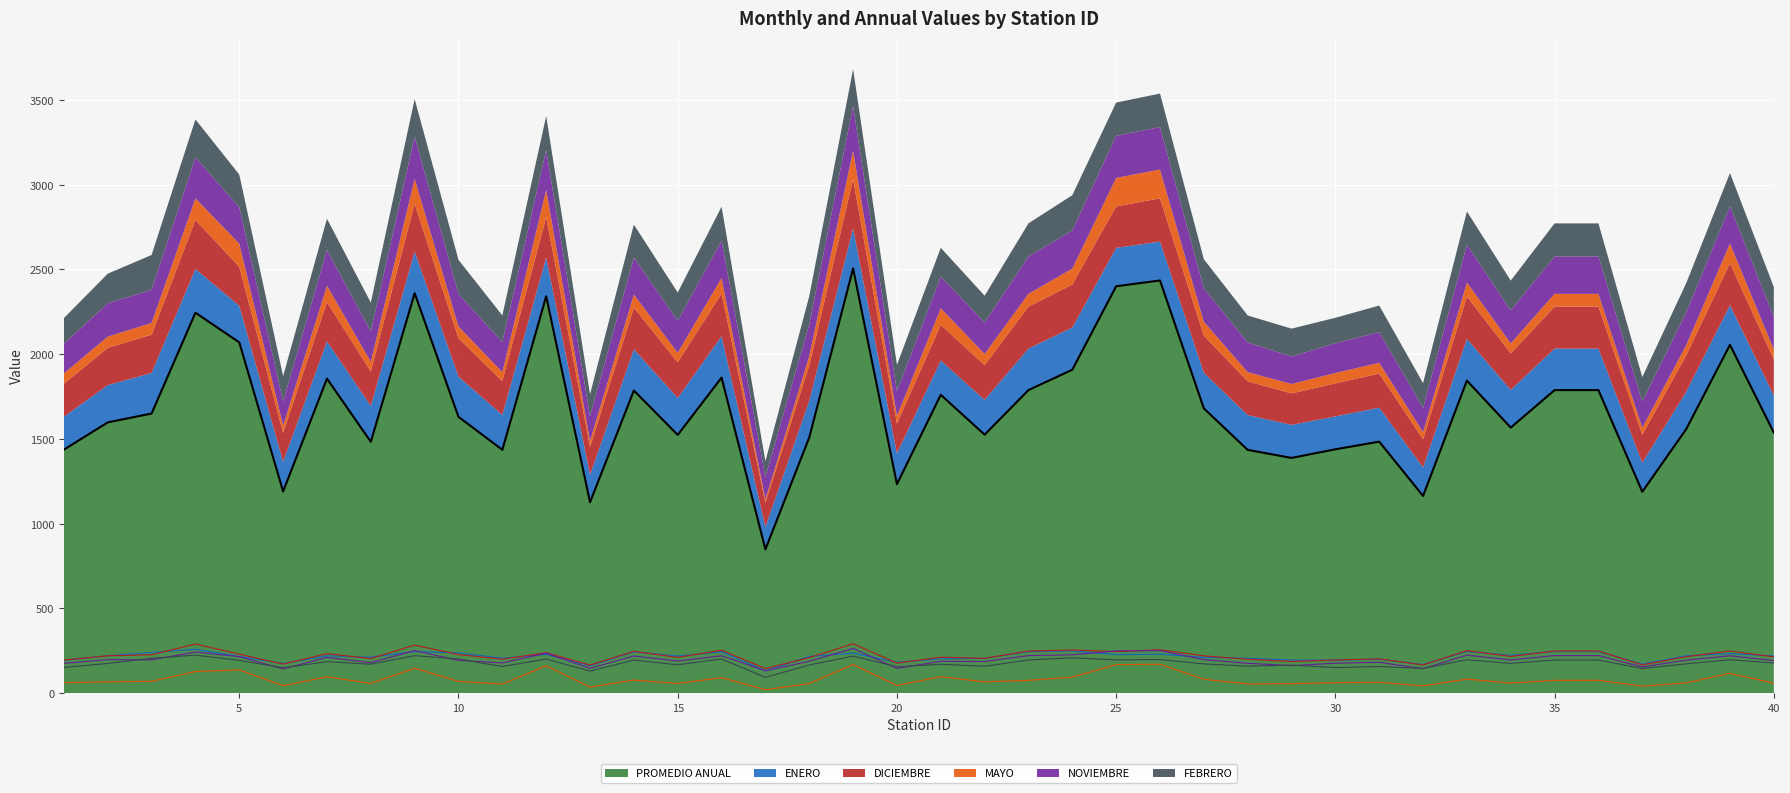

What are all the series names shown in the legend?

PROMEDIO ANUAL, ENERO, DICIEMBRE, MAYO, NOVIEMBRE, FEBRERO